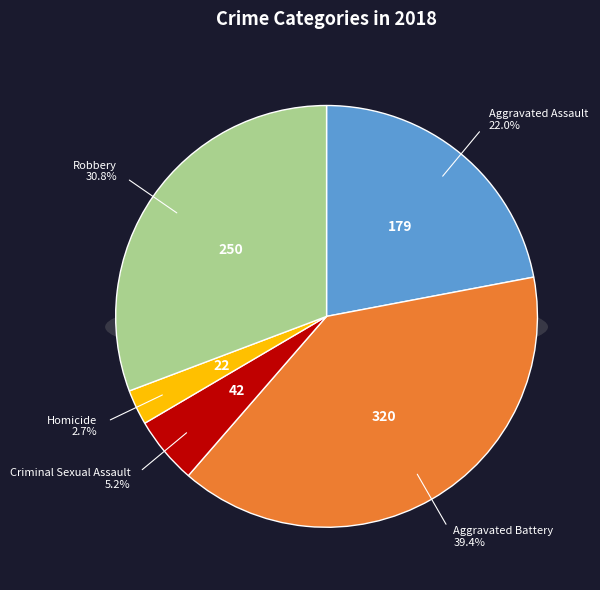

What is the total percentage of Robbery and Aggravated Assault?

52.8%